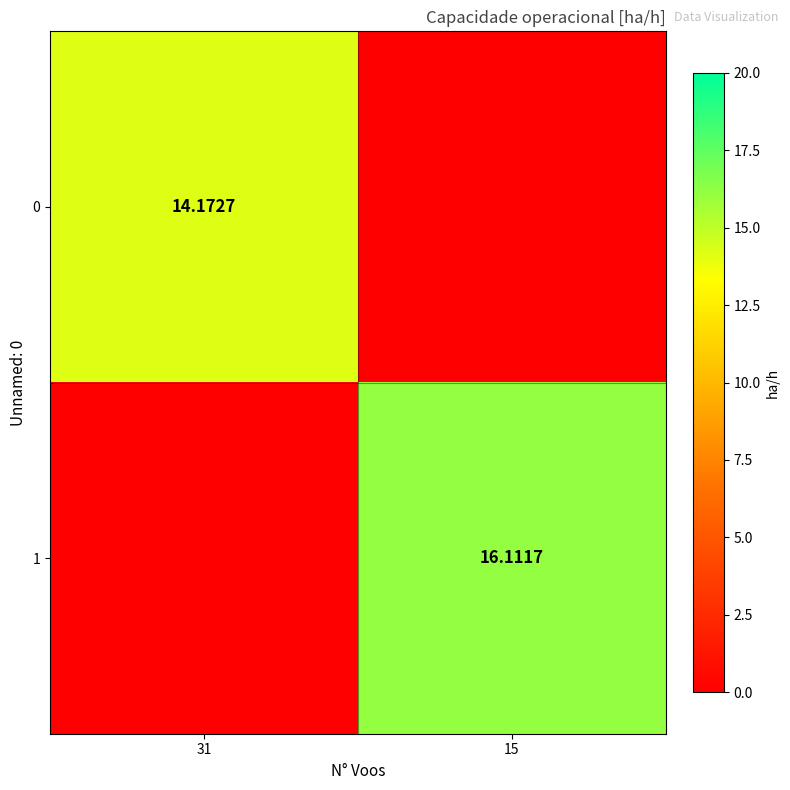

The 0 series shows 14.2 at 31. True or false?

True